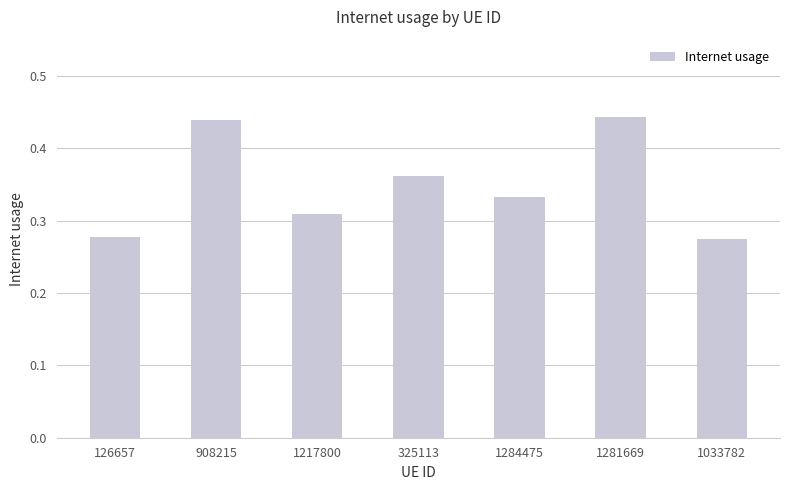

Count the values in the range 0 to 1.

7